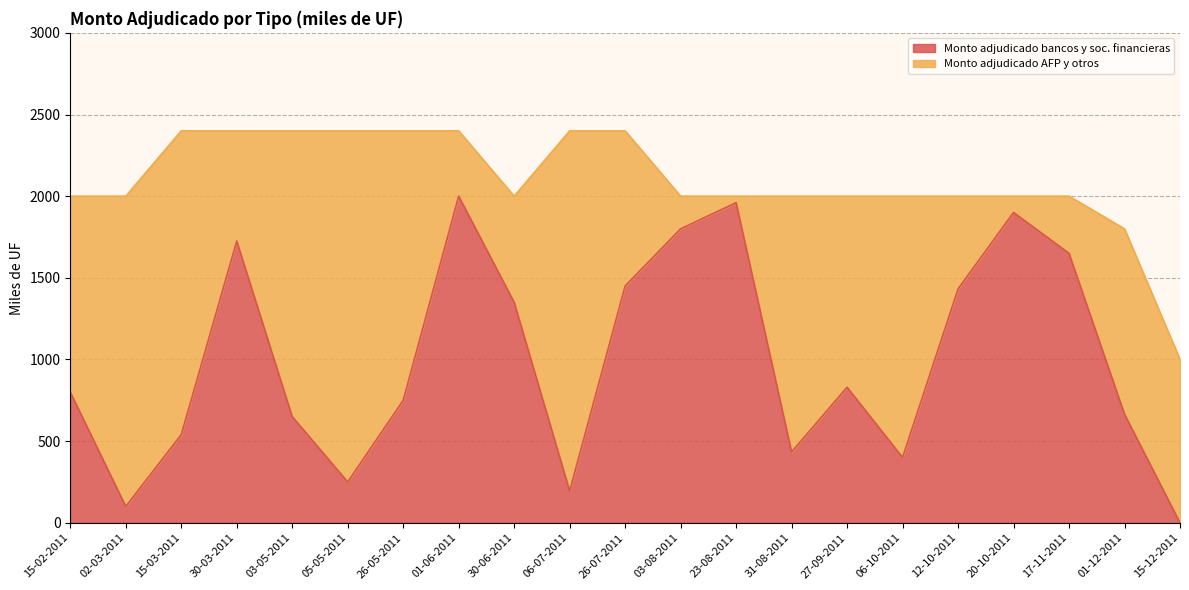

Count the number of categories in the chart.

21